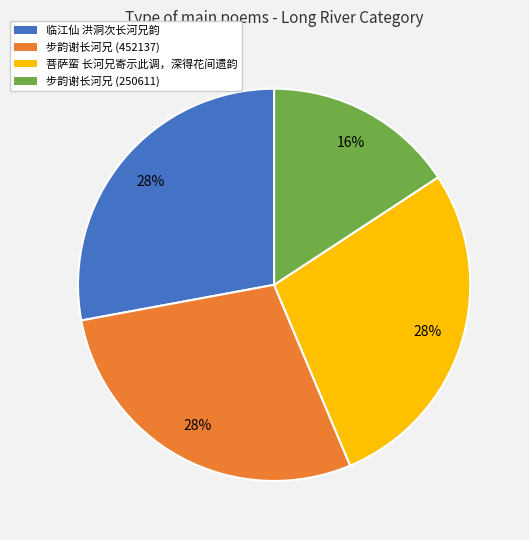

Approximately how many times larger is the value at 步韵谢长河兄 (452137) compared to 菩萨蛮 长河兄寄示此调，深得花间遗韵?

1.0